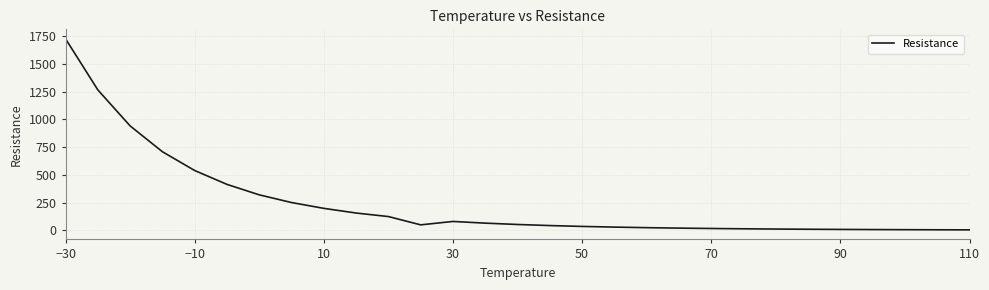

What is the difference between the maximum and minimum values?

1719.9